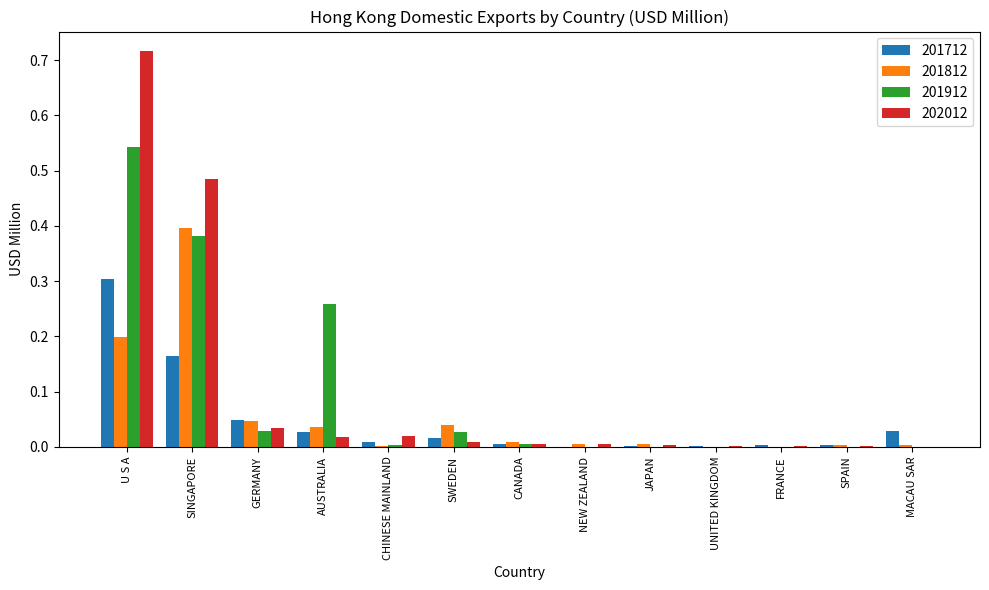

Which series has the largest range (max minus min)?

202012